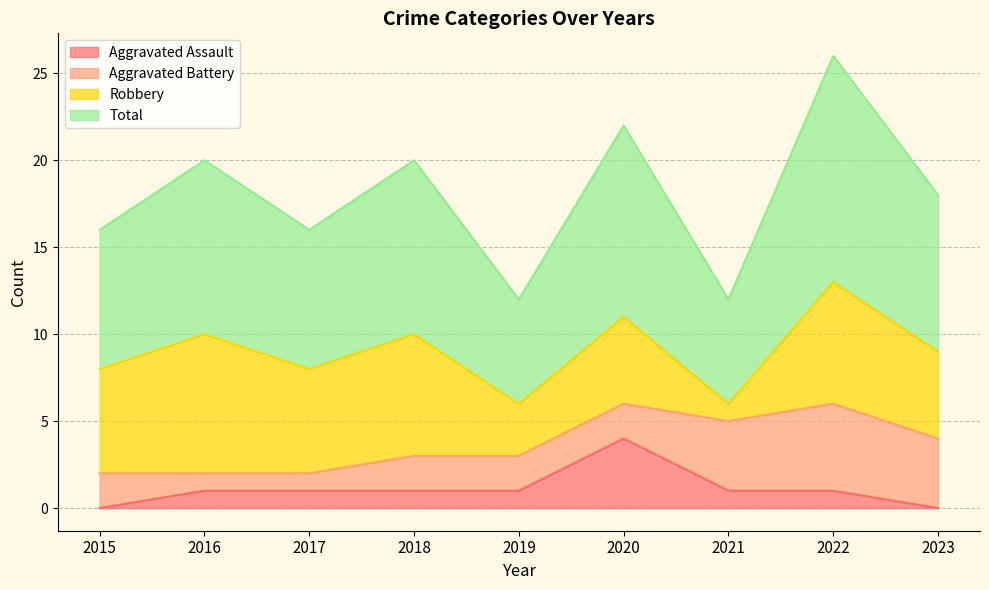

What is the difference between the maximum and second lowest values in the Total series?

7